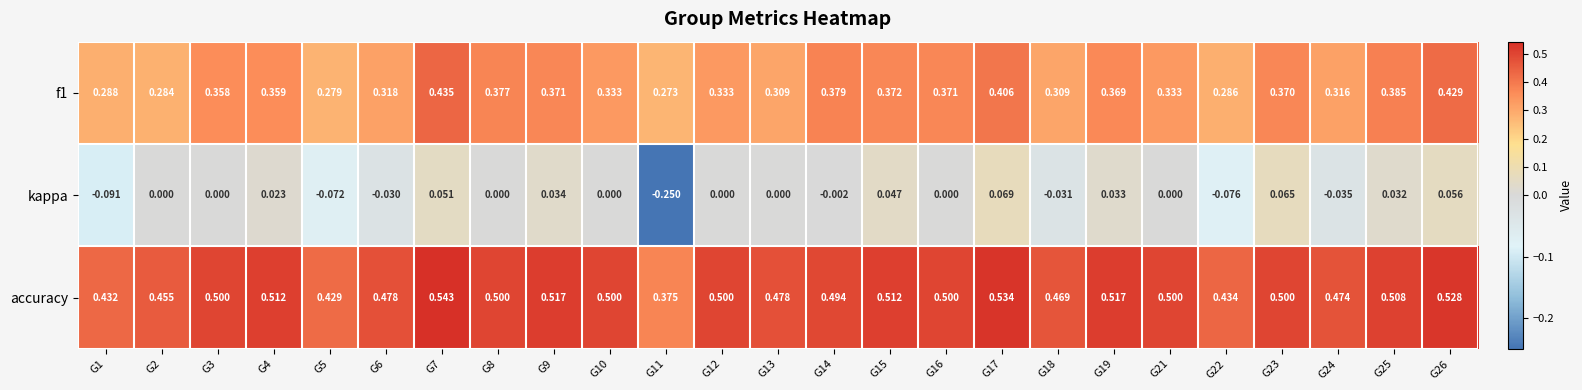

Which series has the largest range (max minus min)?

kappa